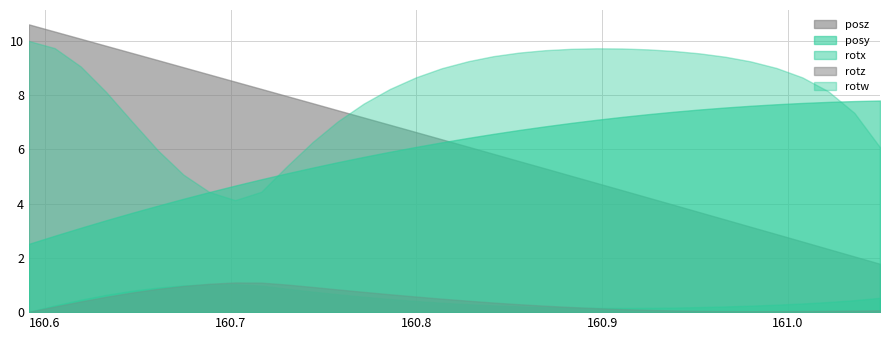

At which category is the sum across all series the highest?

160.5914